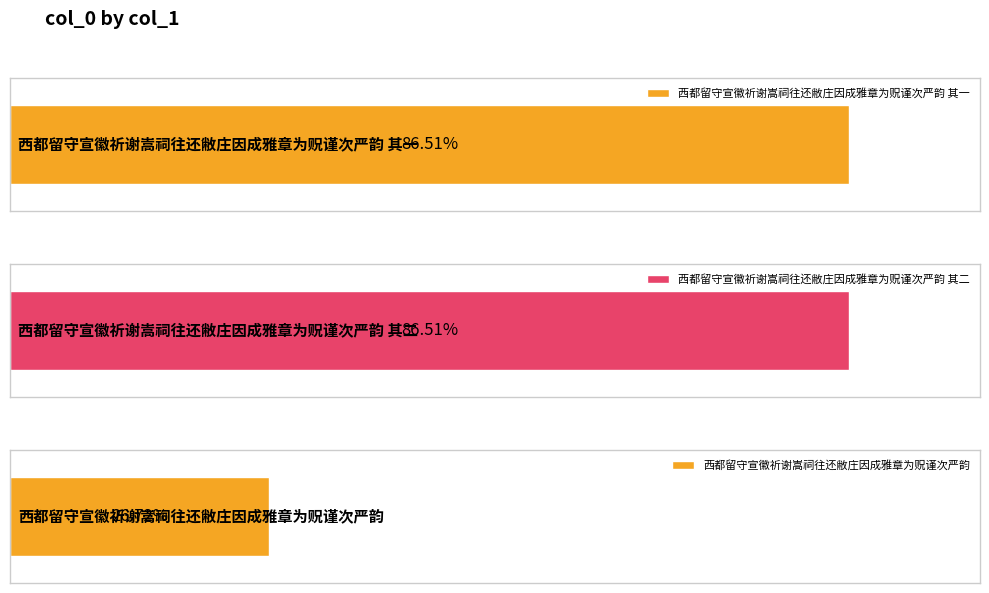

What is the difference between the values at 西都留守宣徽祈谢嵩祠往还敝庄因成雅章为贶谨次严韵 and 西都留守宣徽祈谢嵩祠往还敝庄因成雅章为贶谨次严韵 其一?

717546